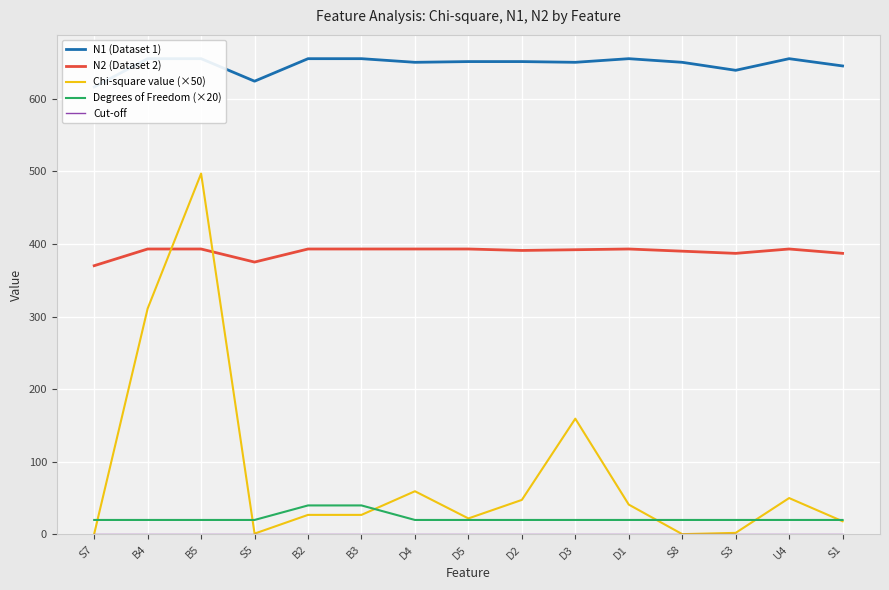

Reading left to right, extract all data points from this chart.

N1 (Dataset 1): 616.0	655.0	655.0	624.0	655.0	655.0	650.0	651.0	651.0	650.0	655.0	650.0	639.0	655.0	645.0
N2 (Dataset 2): 370.0	393.0	393.0	375.0	393.0	393.0	393.0	393.0	391.0	392.0	393.0	390.0	387.0	393.0	387.0
Chi-square value (×50): 0.9	311.1	496.9	1.2	27.0	27.0	59.5	22.1	47.6	159.4	41.2	0.5	2.2	50.1	18.2
Degrees of Freedom (×20): 20.0	20.0	20.0	20.0	40.0	40.0	20.0	20.0	20.0	20.0	20.0	20.0	20.0	20.0	20.0
Cut-off: 0.0	0.0	0.0	0.0	0.0	0.0	0.0	0.0	0.0	0.0	0.0	0.0	0.0	0.0	0.0